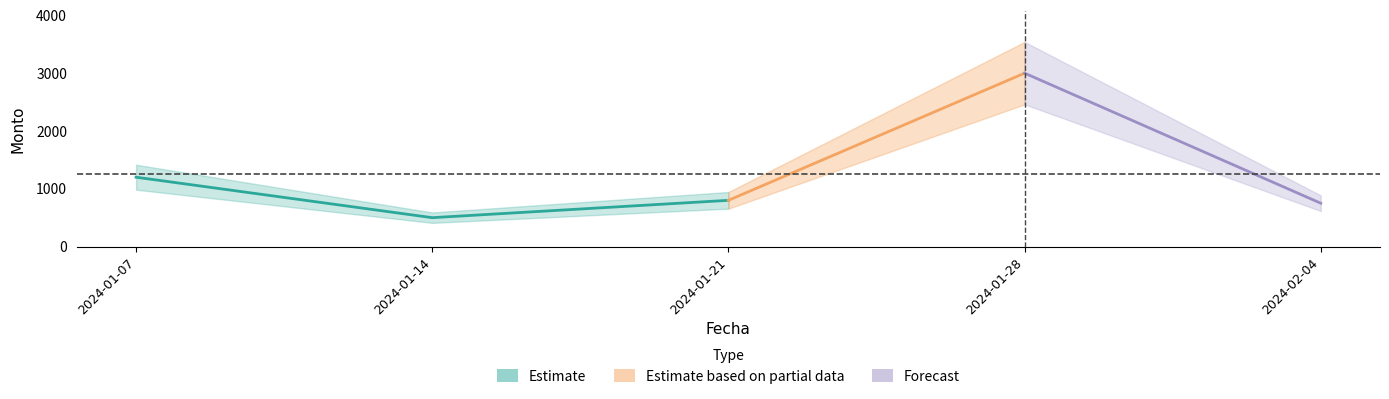

What is the average value?

1250